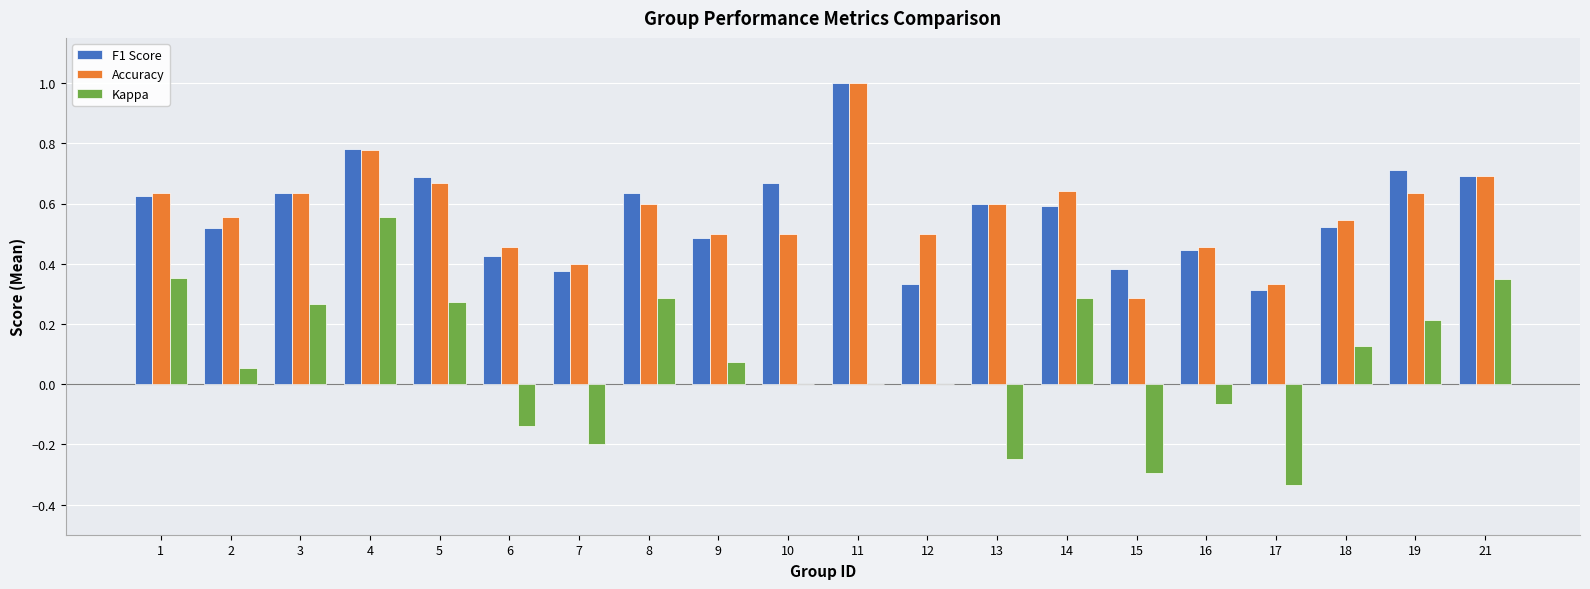

Between 4 and 6, which series saw the biggest shift?

Kappa